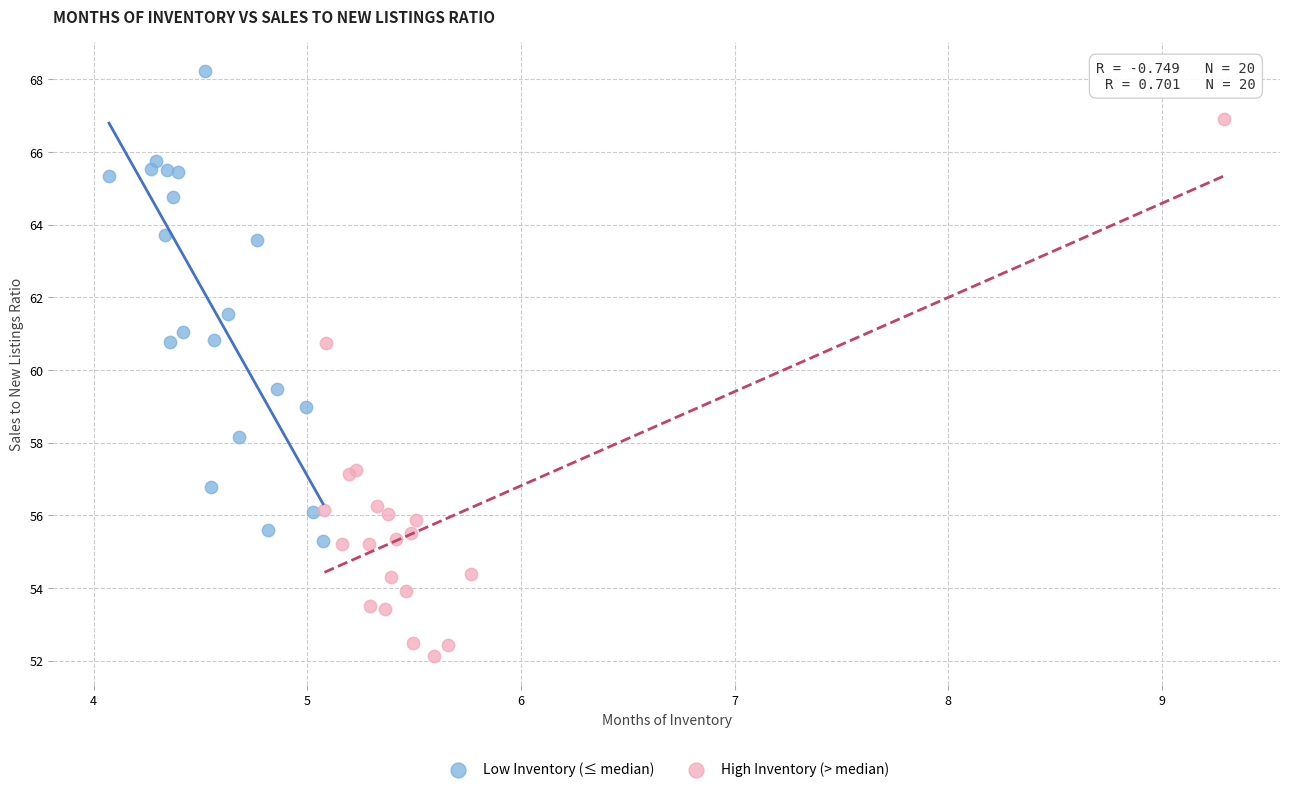

Which series reaches the minimum Y coordinate?

High Inventory (> median)